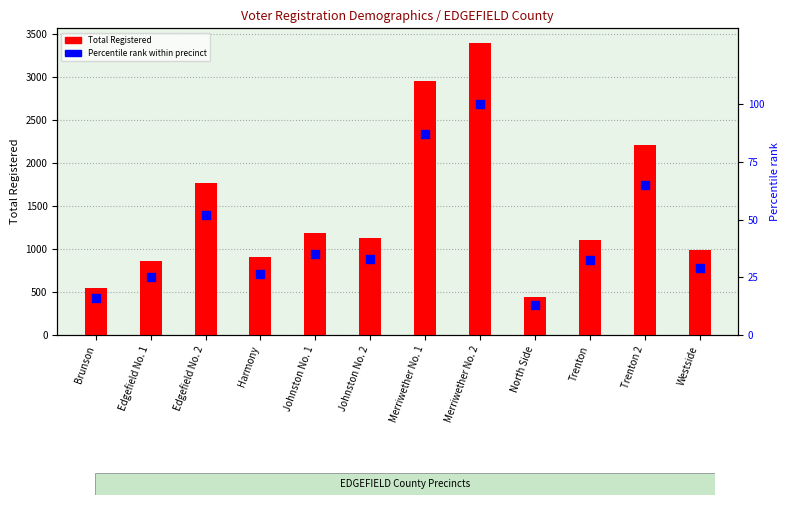

What is the total value across all series at Westside?

1018.1